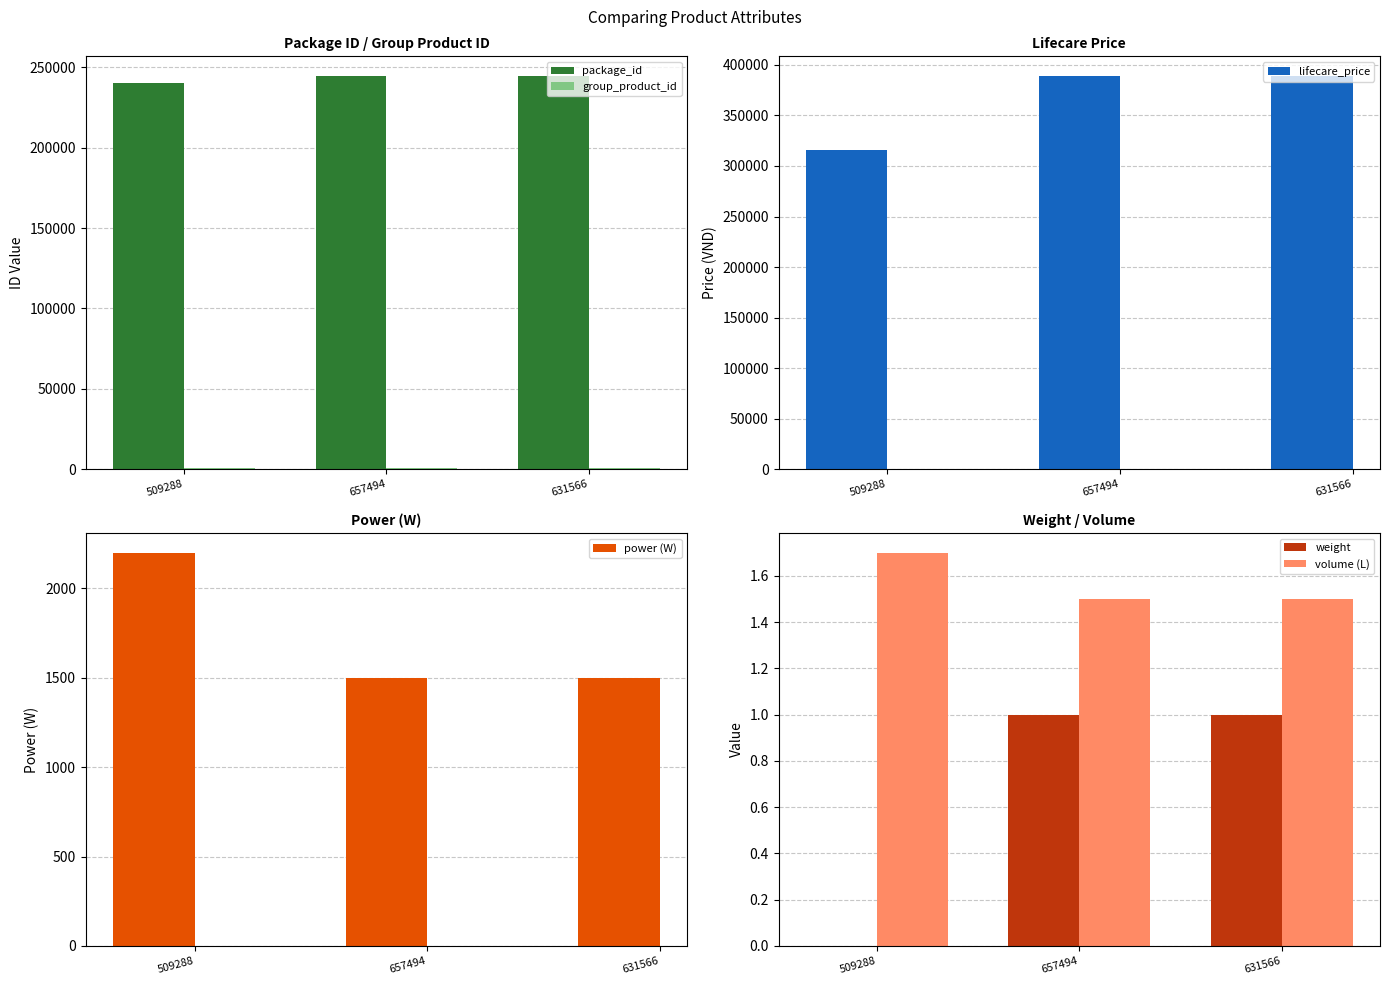

At which label is group_product_id closest to 704?

509288